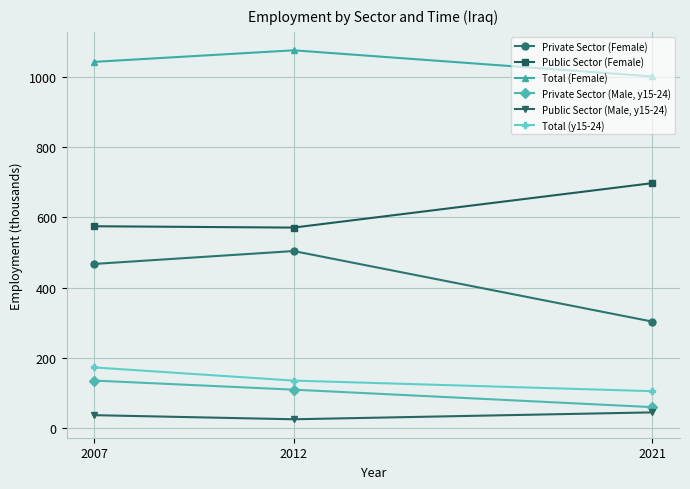

What is the spread (max minus min) of values at 2021?

956.1